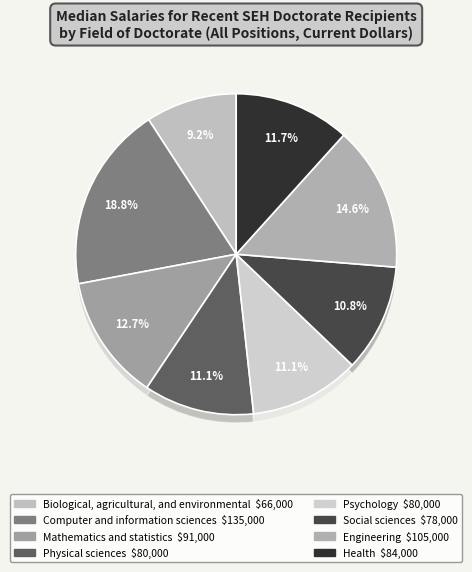

Is it true that Physical sciences is 19% of the pie?

False